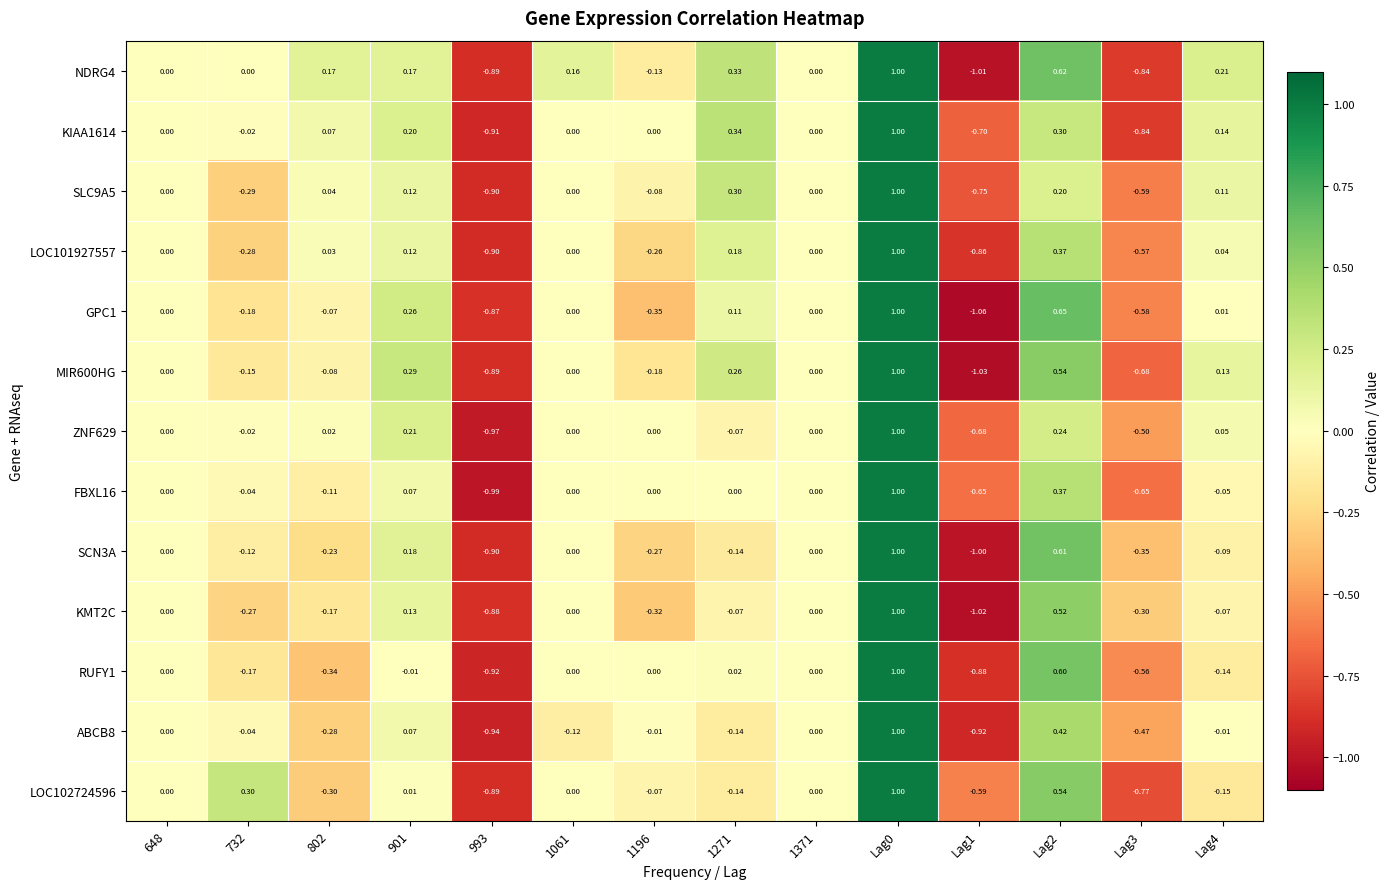

Which series changed the most between Lag2 and Lag3?

NDRG4